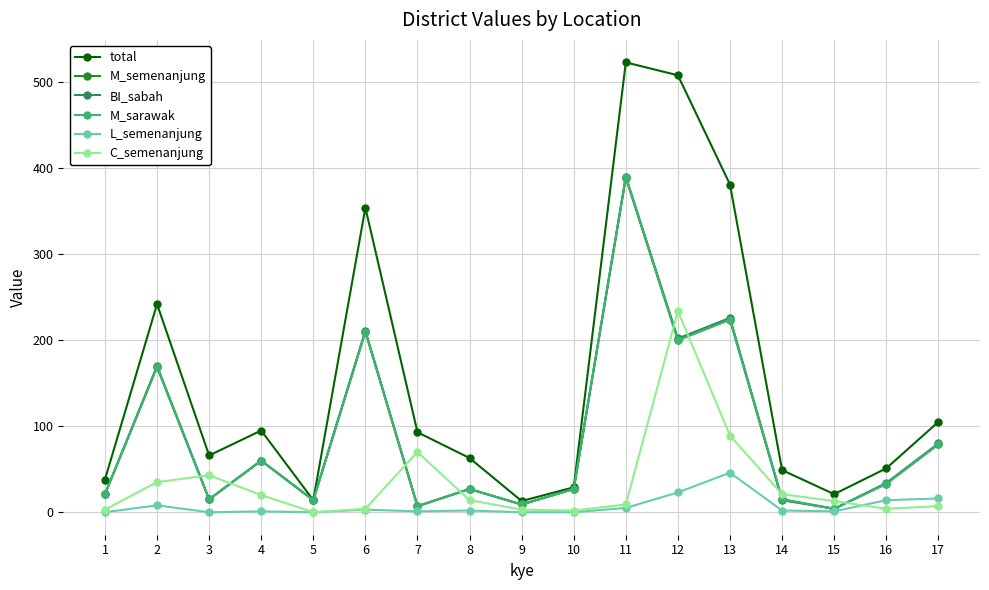

True or false: M_sarawak has a value of 390 at 11.

True